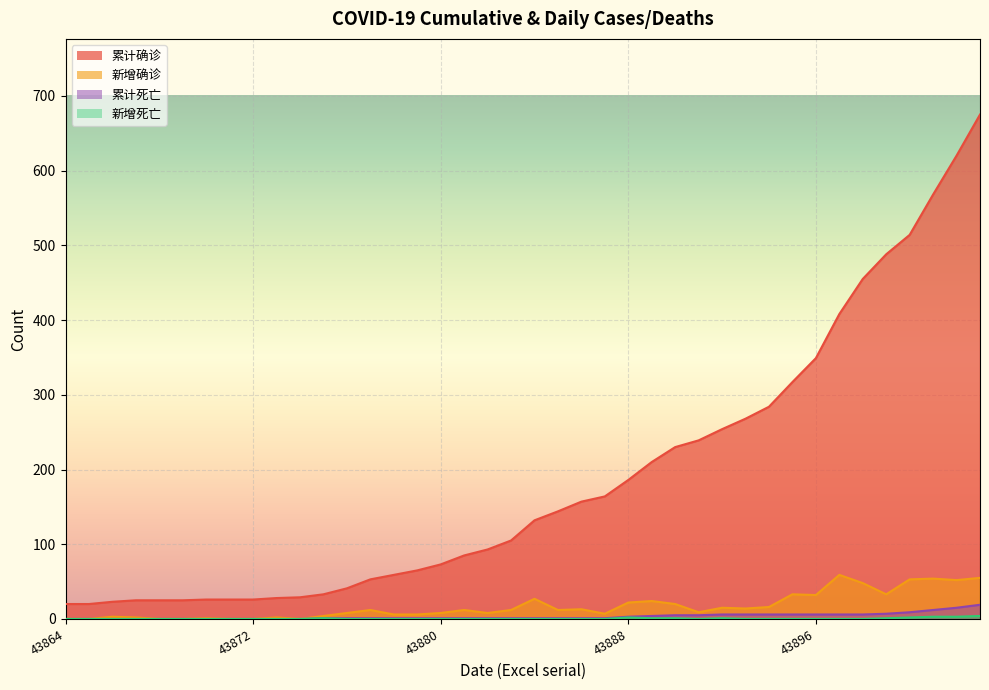

True or false: 新增确诊 and 累计确诊 intersect in this chart.

False